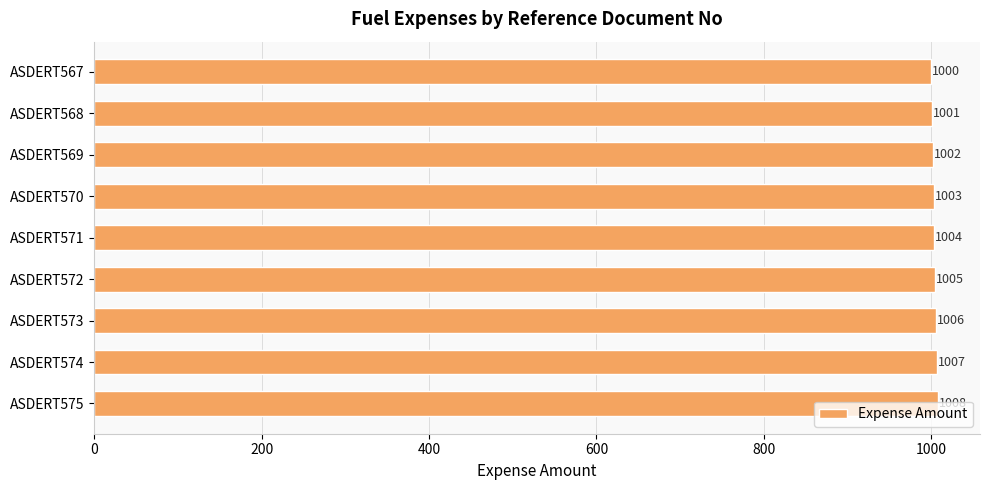

Where is the data nearest to the value 1004?

ASDERT571